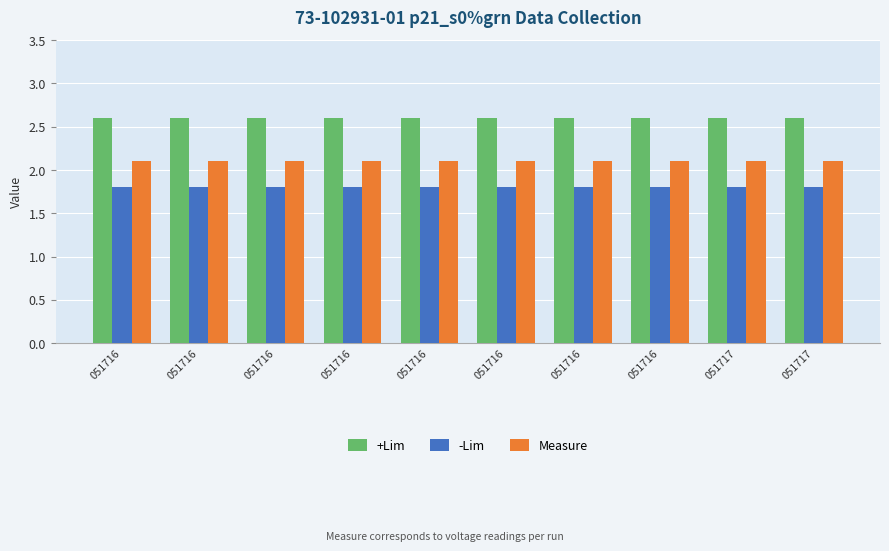

How many bars are there in total?

30